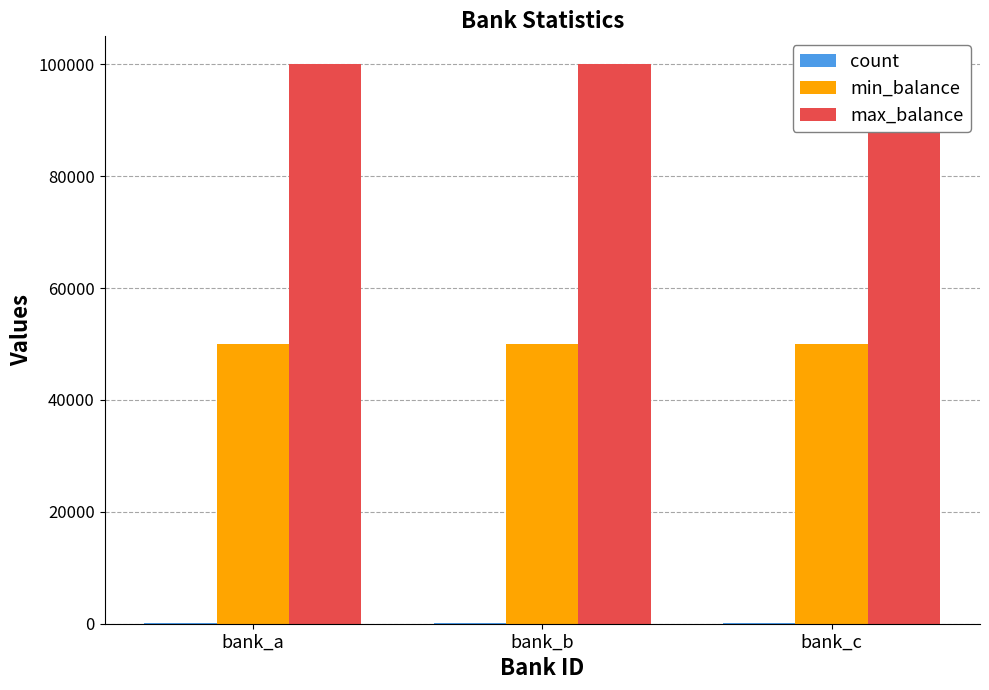

Between bank_a and bank_b, which series saw the biggest shift?

count